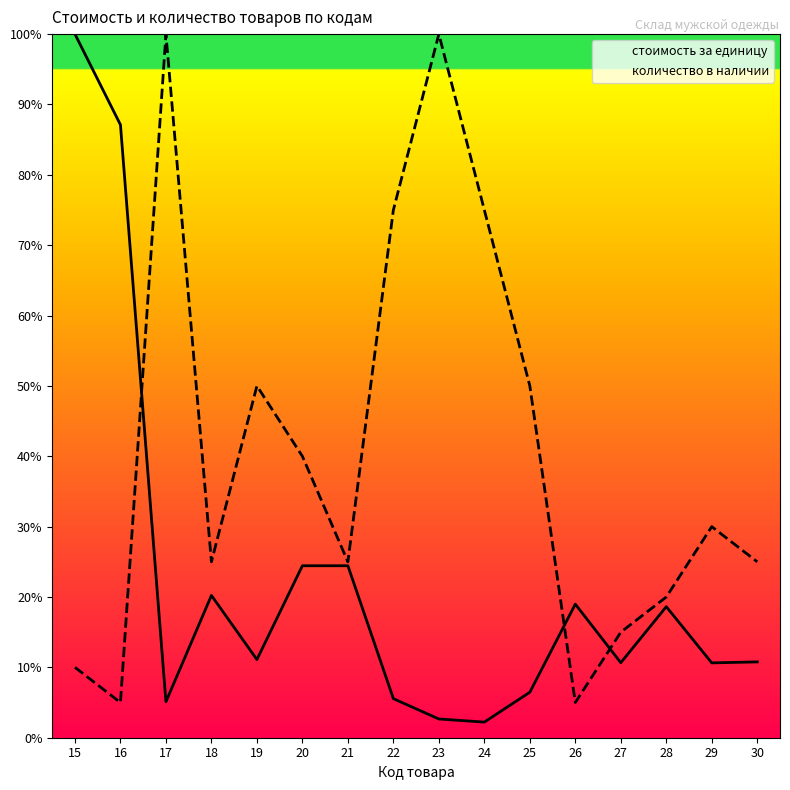

How many interior local valleys does the количество в наличии series have?

4